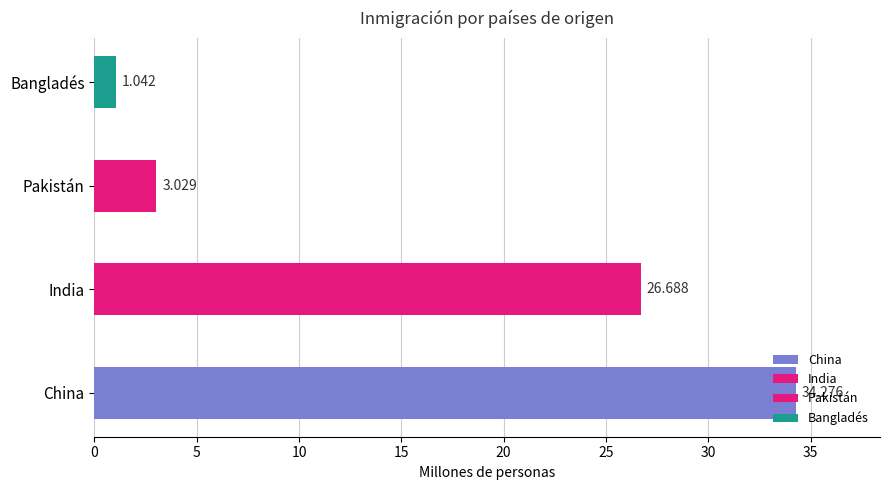

Reading right to left, transcribe all the data shown in this chart.

1.0	3.0	26.7	34.3